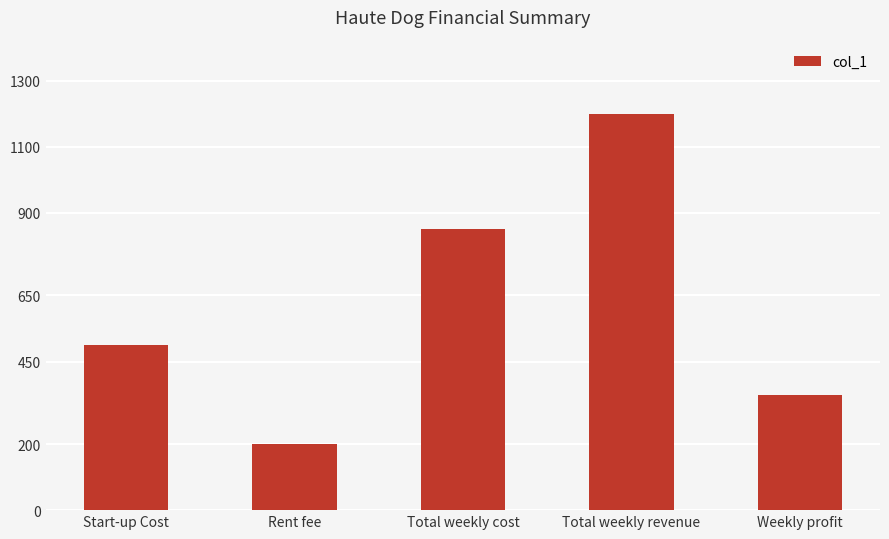

Rank the categories by value from lowest to highest.

Rent fee, Weekly profit, Start-up Cost, Total weekly cost, Total weekly revenue